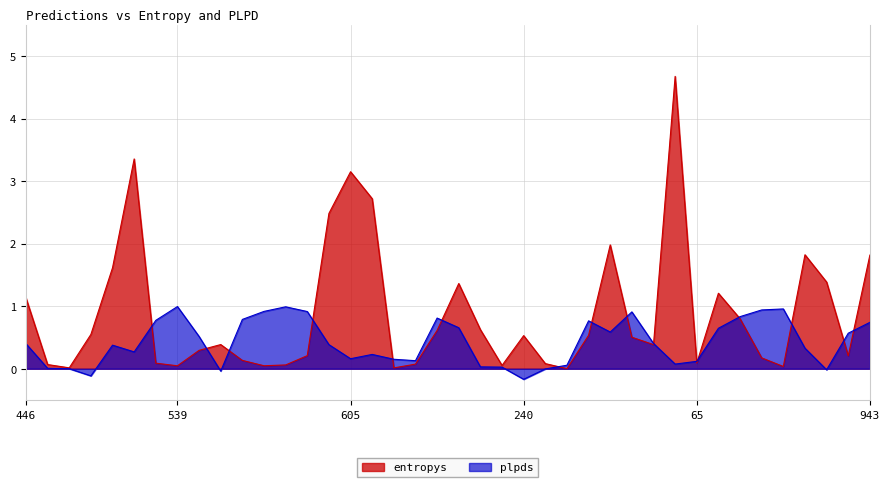

Which series has the widest spread of values?

entropys